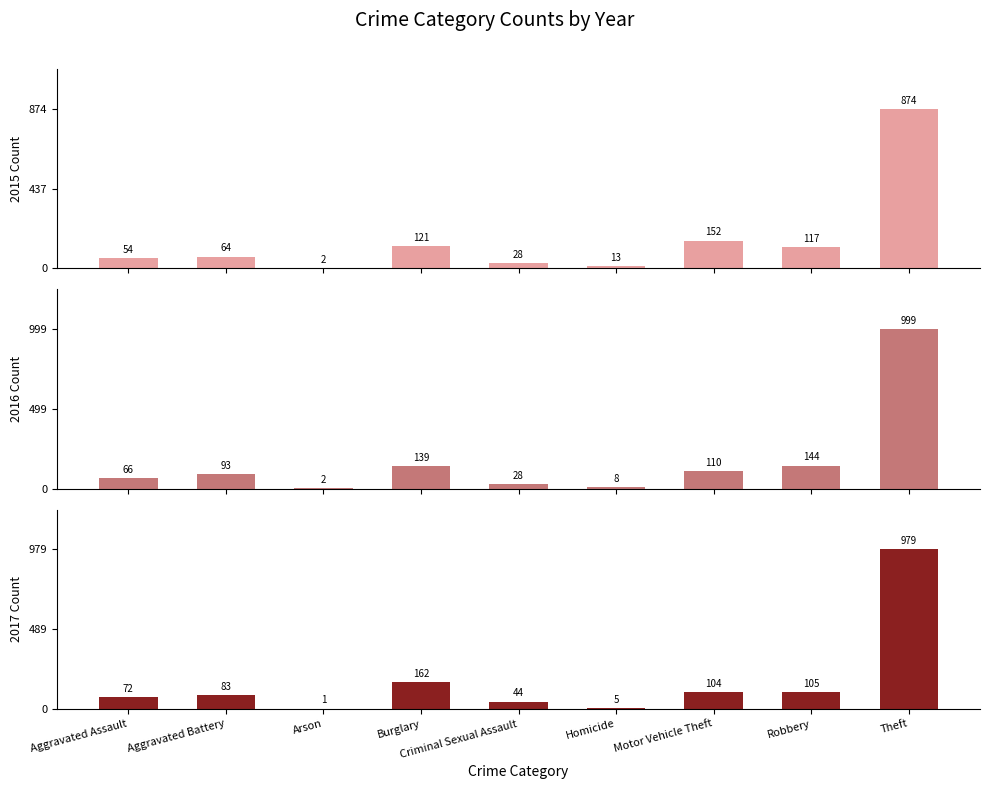

Reading left to right, extract all data points from this chart.

2015: Aggravated Assault=54	Aggravated Battery=64	Arson=2	Burglary=121	Criminal Sexual Assault=28	Homicide=13	Motor Vehicle Theft=152	Robbery=117	Theft=874
2016: Aggravated Assault=66	Aggravated Battery=93	Arson=2	Burglary=139	Criminal Sexual Assault=28	Homicide=8	Motor Vehicle Theft=110	Robbery=144	Theft=999
2017: Aggravated Assault=72	Aggravated Battery=83	Arson=1	Burglary=162	Criminal Sexual Assault=44	Homicide=5	Motor Vehicle Theft=104	Robbery=105	Theft=979